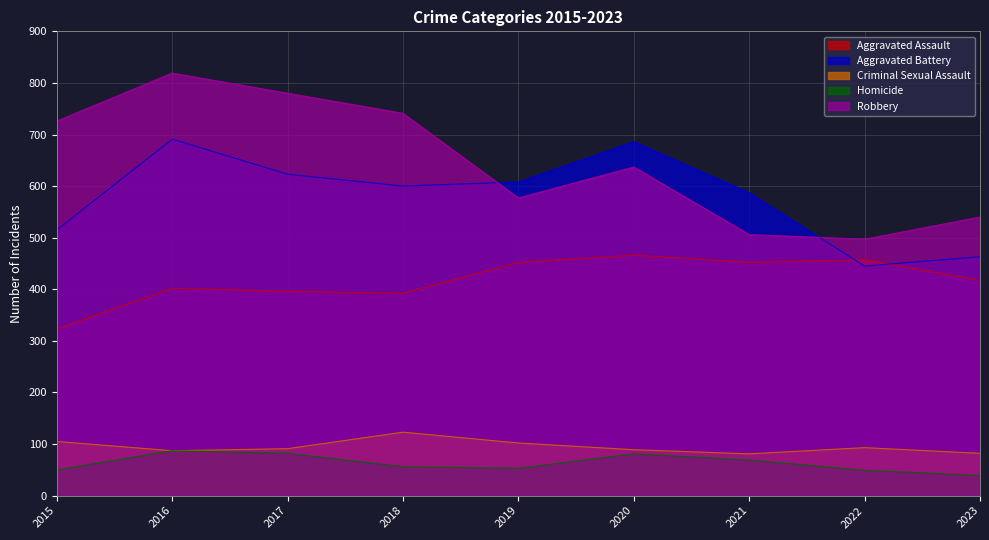

The Criminal Sexual Assault series shows 89 at 2020. True or false?

True